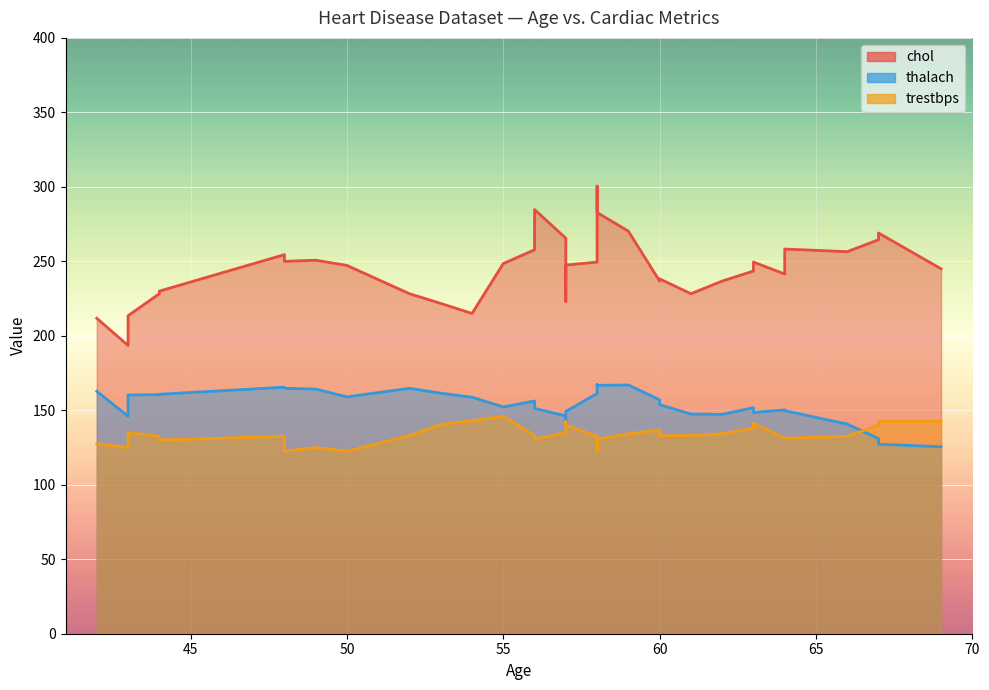

List the series in order of their overall mean, highest first.

chol, thalach, trestbps